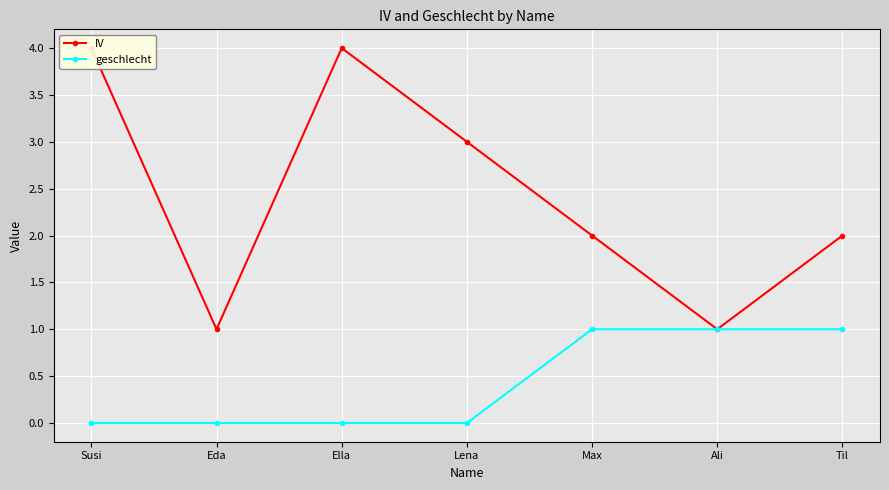

Reading left to right, list all the values displayed in this chart.

IV: Susi=4	Eda=1	Ella=4	Lena=3	Max=2	Ali=1	Til=2
geschlecht: Susi=0	Eda=0	Ella=0	Lena=0	Max=1	Ali=1	Til=1